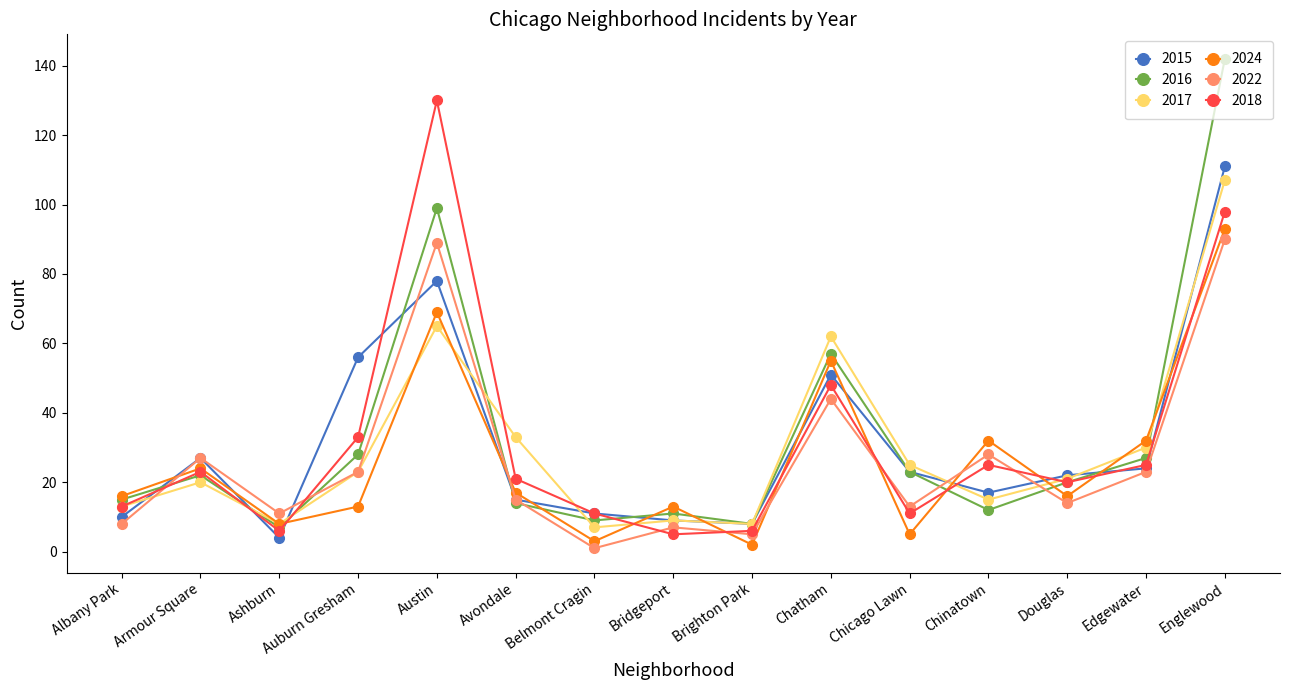

How many series are shown in this chart?

6